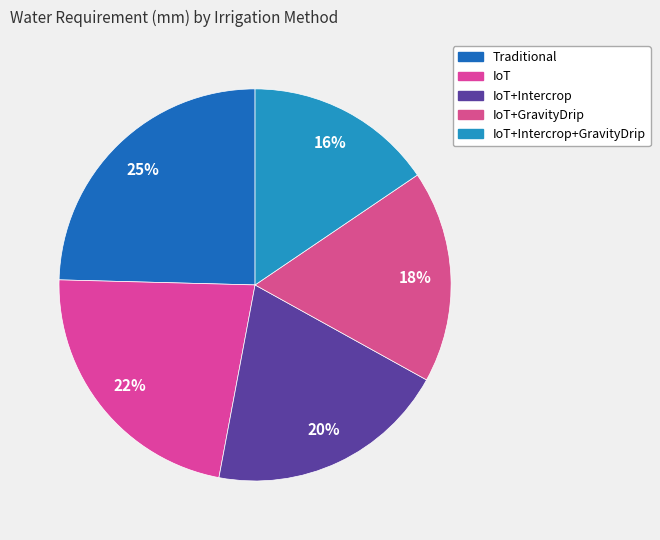

How many slices are in this pie chart?

5